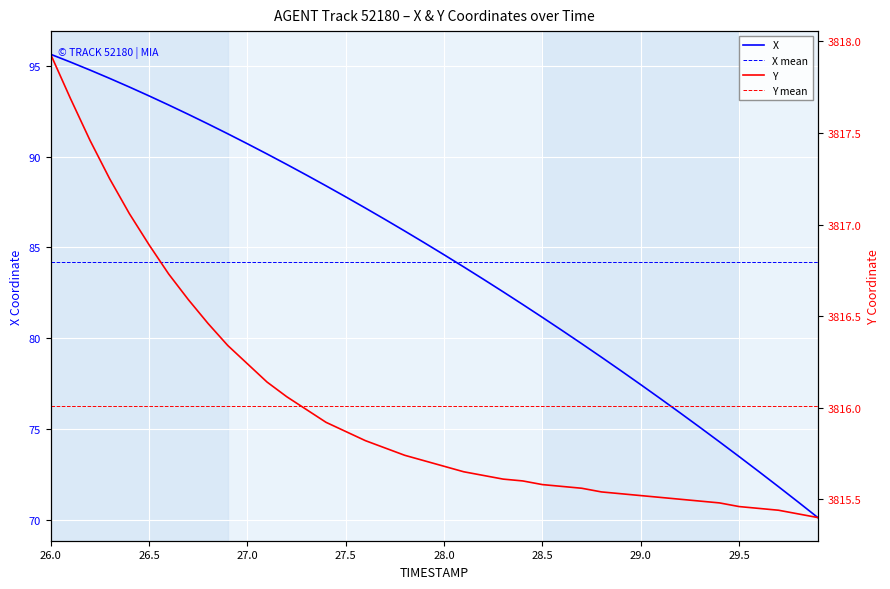

Reading right to left, list all the values displayed in this chart.

X: 70.1	71.0	71.8	72.7	73.5	74.3	75.1	75.9	76.7	77.5	78.2	79.0	79.7	80.4	81.2	81.9	82.6	83.3	83.9	84.6	85.3	85.9	86.5	87.2	87.8	88.4	89.0	89.6	90.1	90.7	91.3	91.8	92.3	92.8	93.3	93.8	94.3	94.8	95.2	95.6
Y: 3815.4	3815.4	3815.4	3815.4	3815.5	3815.5	3815.5	3815.5	3815.5	3815.5	3815.5	3815.5	3815.6	3815.6	3815.6	3815.6	3815.6	3815.6	3815.7	3815.7	3815.7	3815.7	3815.8	3815.8	3815.9	3815.9	3816.0	3816.1	3816.1	3816.2	3816.3	3816.5	3816.6	3816.7	3816.9	3817.1	3817.2	3817.5	3817.7	3817.9